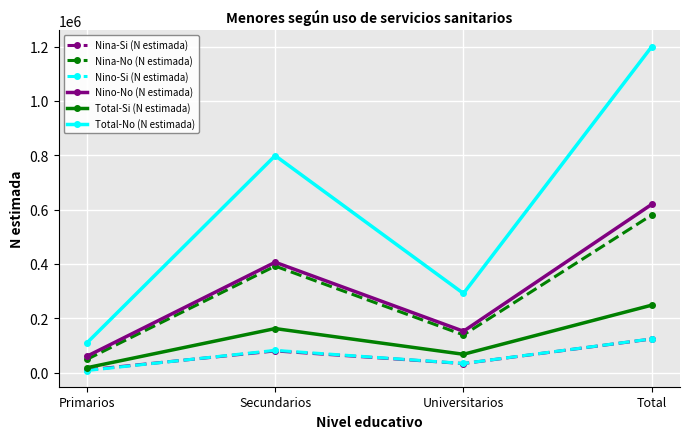

How many lines are shown in the chart?

6